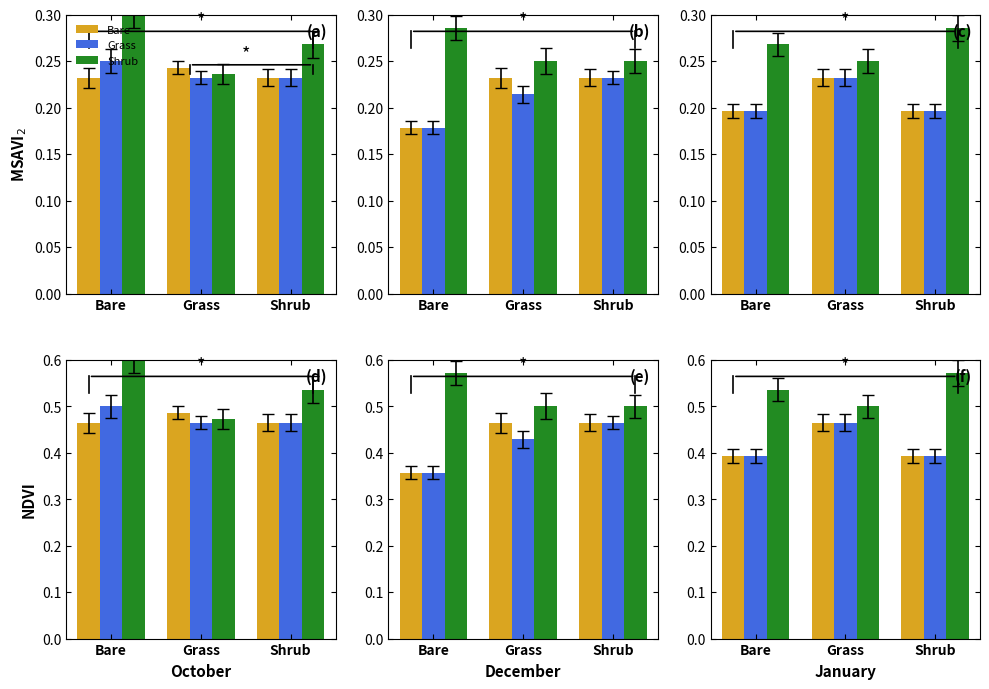

What is the average value of the Bare series?

0.4